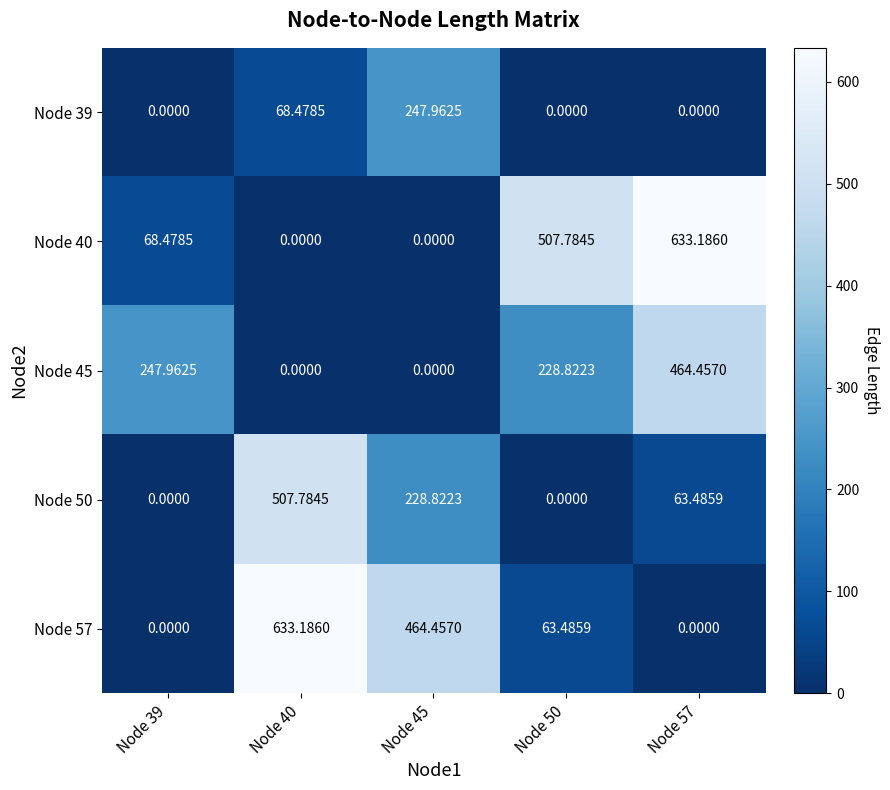

What is the spread (max minus min) of values at Node 39?

248.0